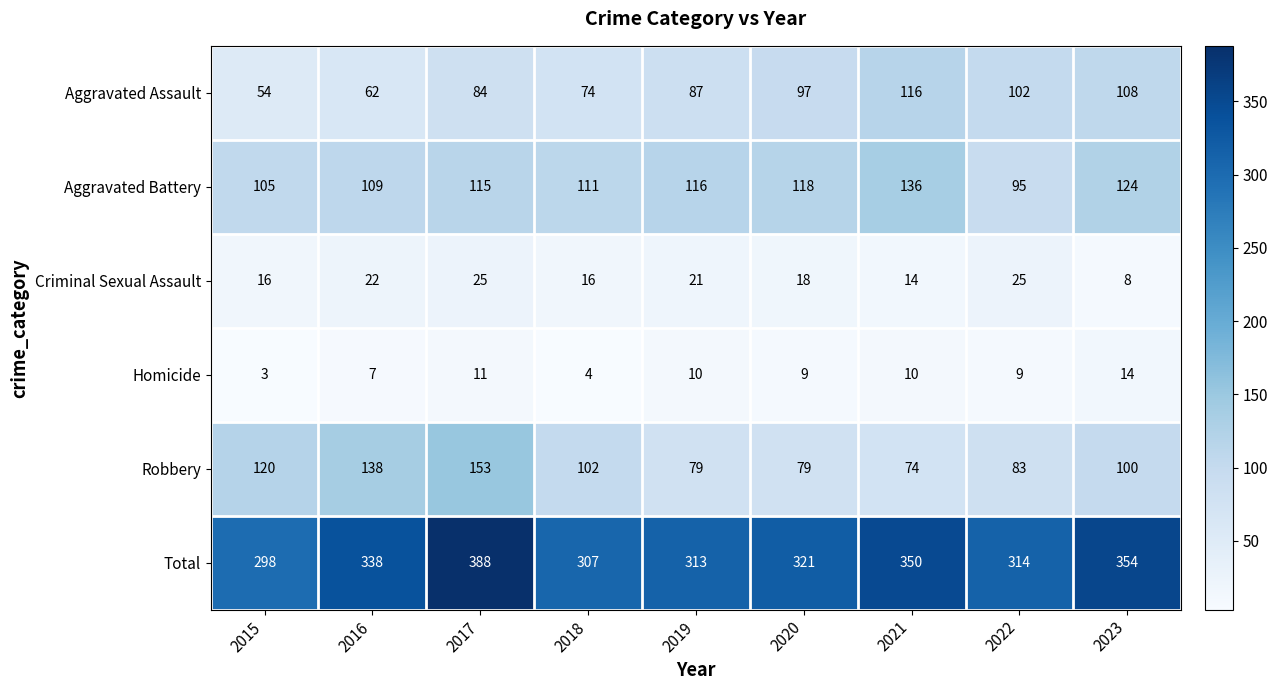

What is the average value of the Robbery series?

103